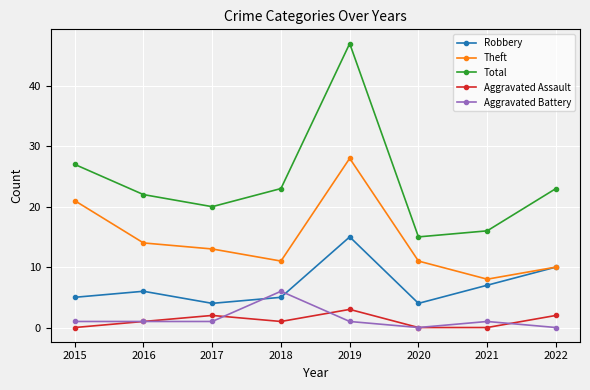

Is the value of Robbery at 2022 greater than the value of Aggravated Battery at 2022?

Yes